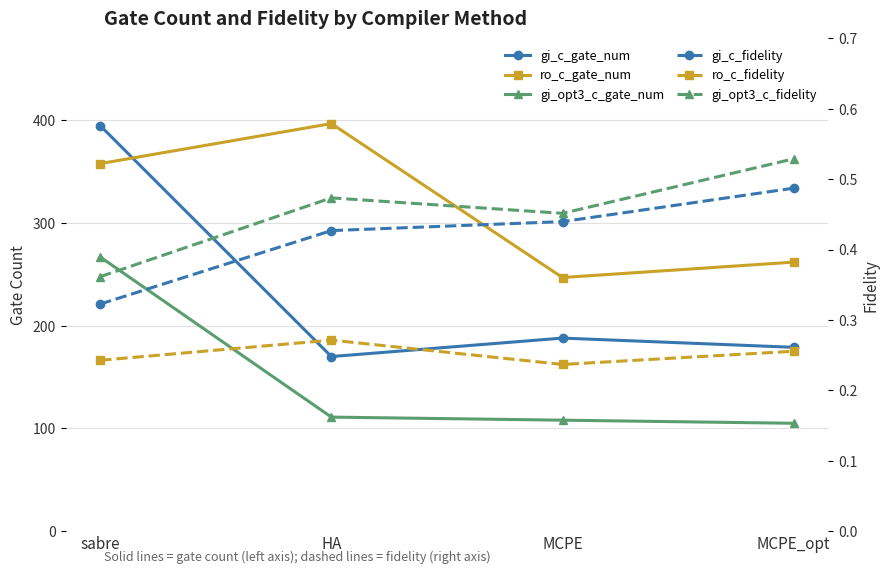

How many lines are shown in the chart?

6